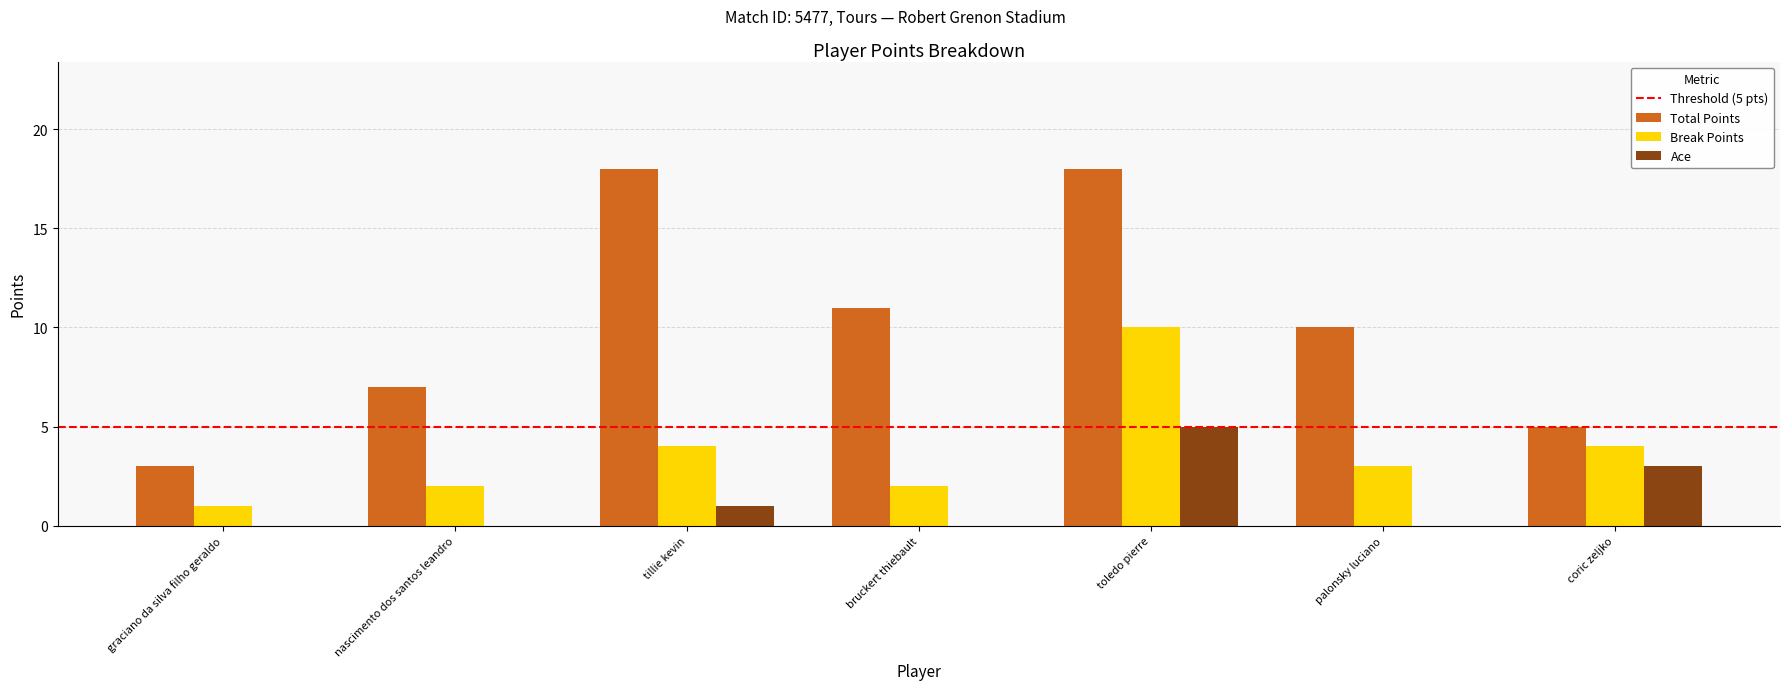

What is the sum of all Ace values?

9